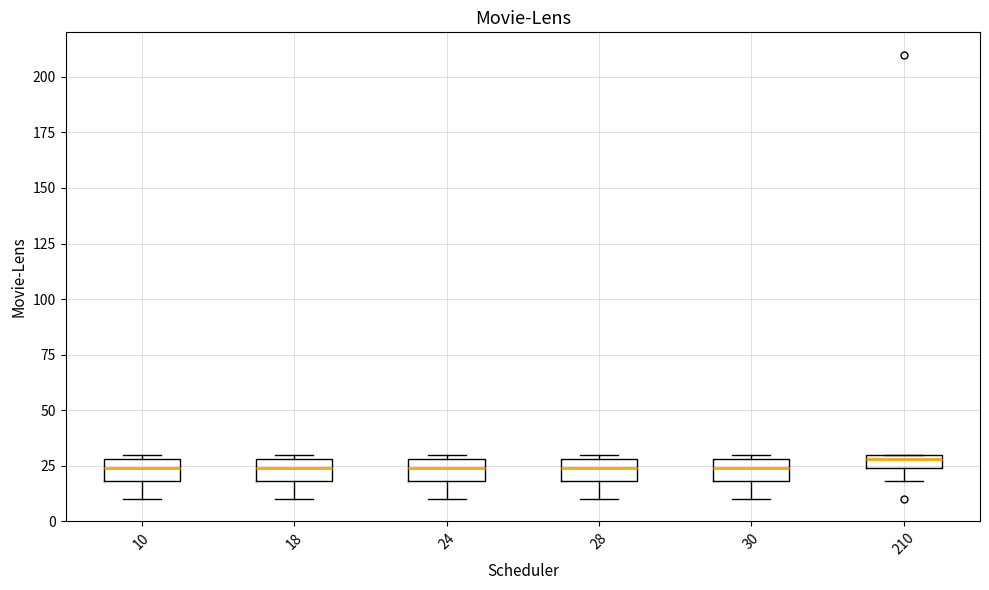

Where does the lower whisker of the box at x = 30 end on the y-axis? The values are not printed on the chart, so give them approximately, as read against the axis.

10